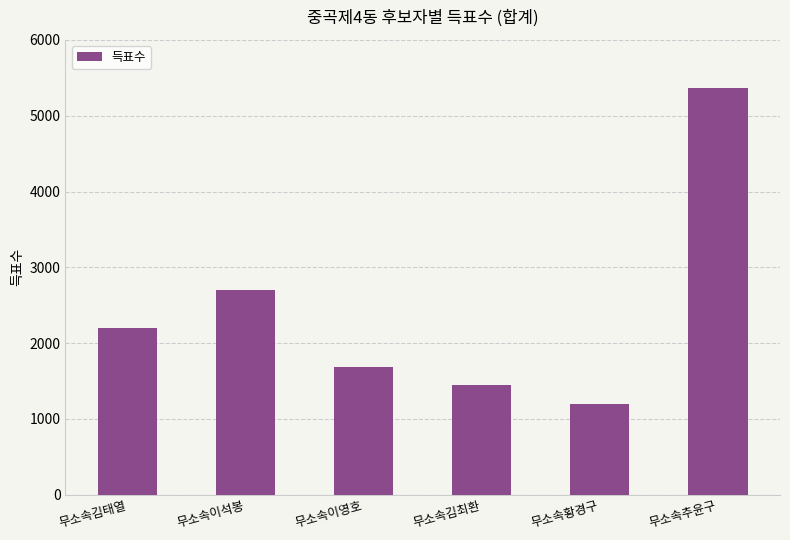

Which category has the lowest value across all series?

무소속황경구